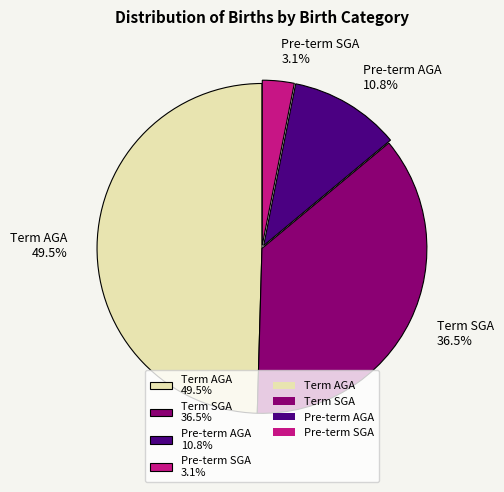

Does Term SGA 36.5% account for over 50% of the chart?

No